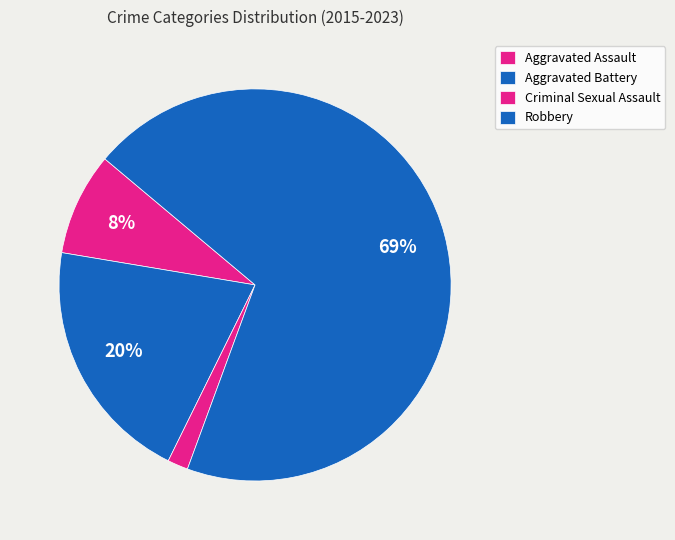

What is the change in value from Aggravated Battery to Robbery?

+38